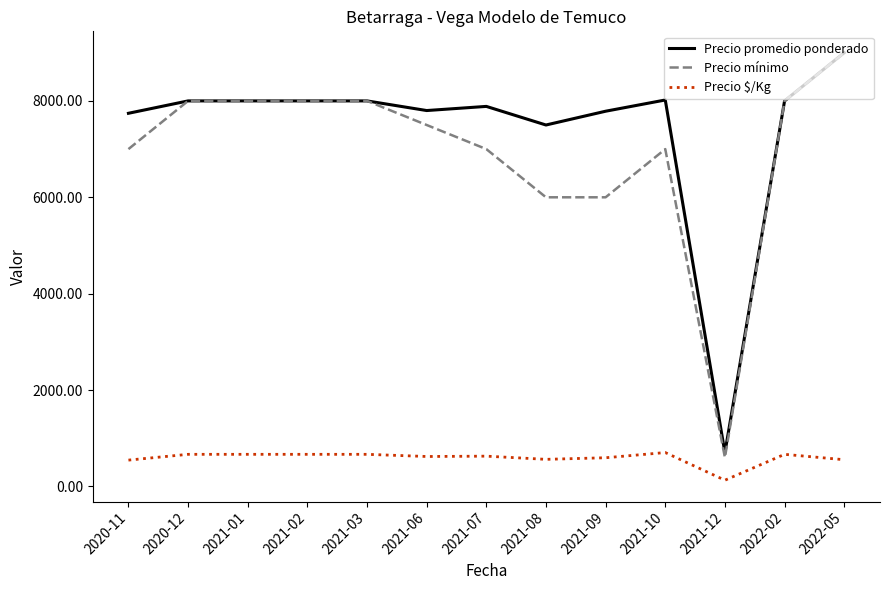

Which series has the largest total across all categories?

Precio promedio ponderado